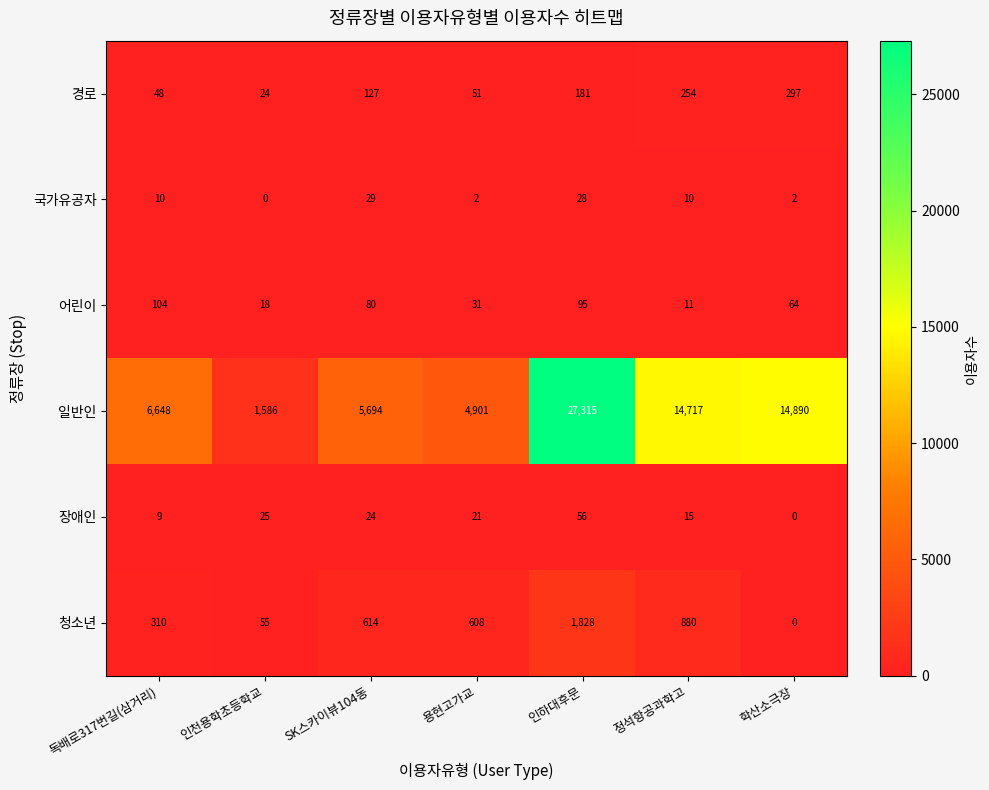

Rank the series at SK스카이뷰104동 from highest to lowest value.

일반인, 청소년, 경로, 어린이, 국가유공자, 장애인